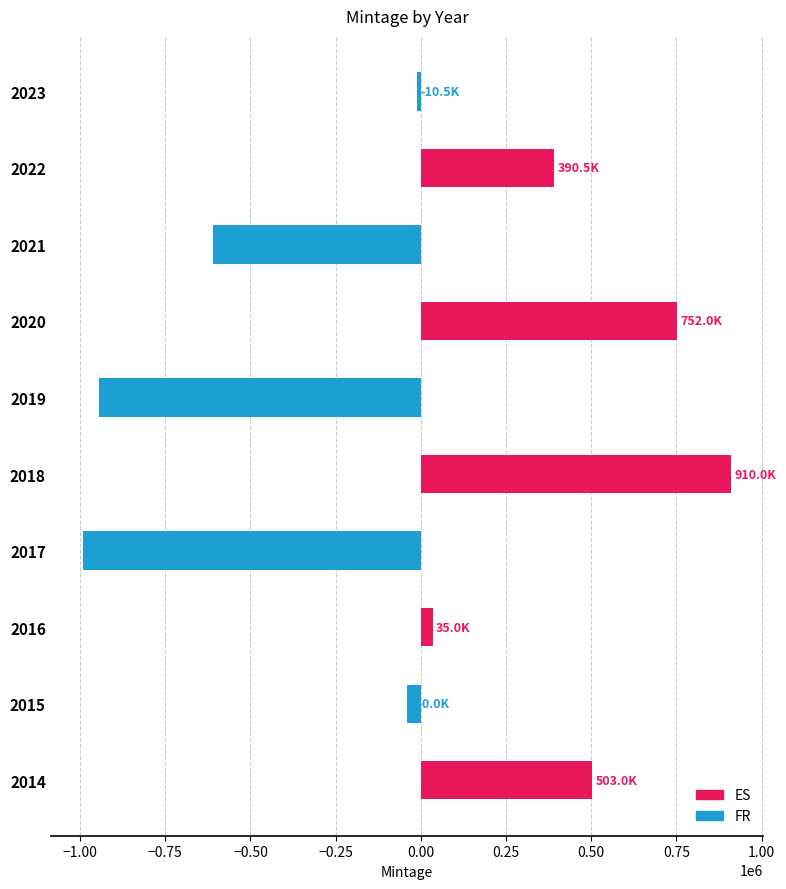

List the labels in order of ES value, largest first.

2018, 2020, 2014, 2022, 2016, 2015, 2017, 2019, 2021, 2023